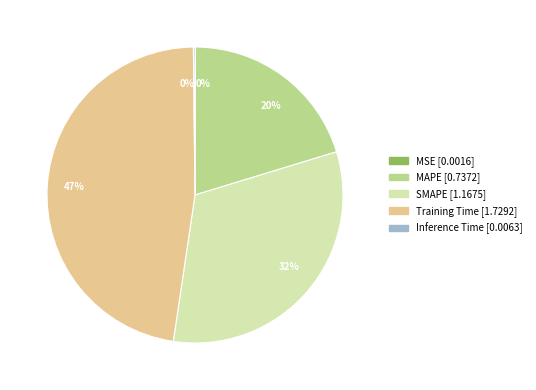

To the nearest percent, what is the difference between the largest and smallest slice percentages?

47%